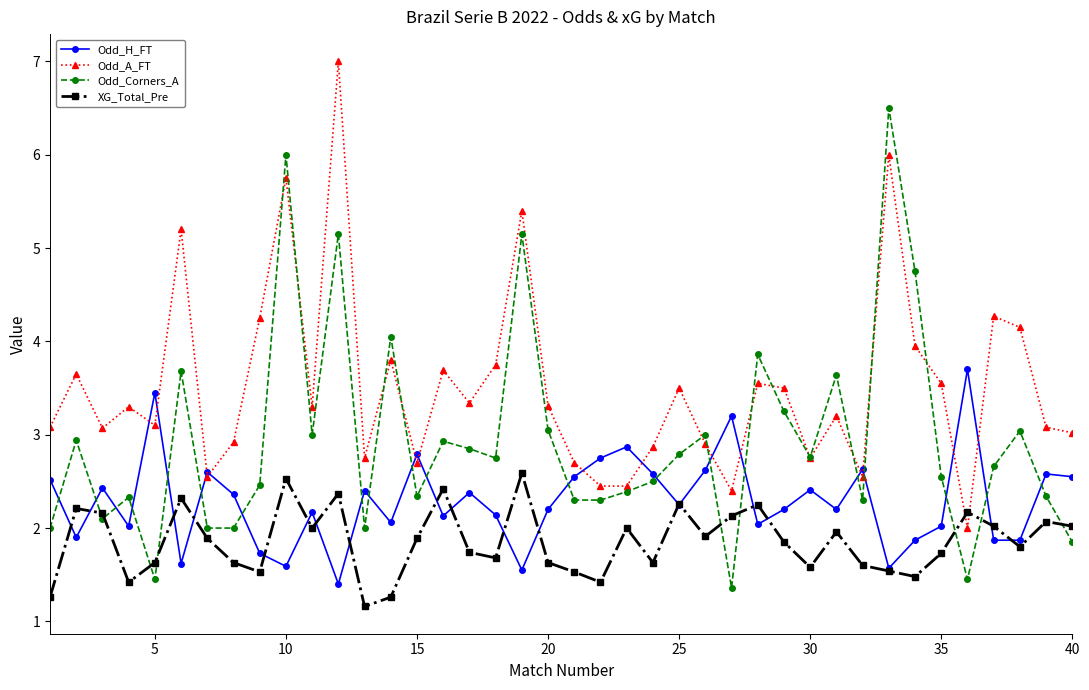

Which series has the largest total across all categories?

Odd_A_FT